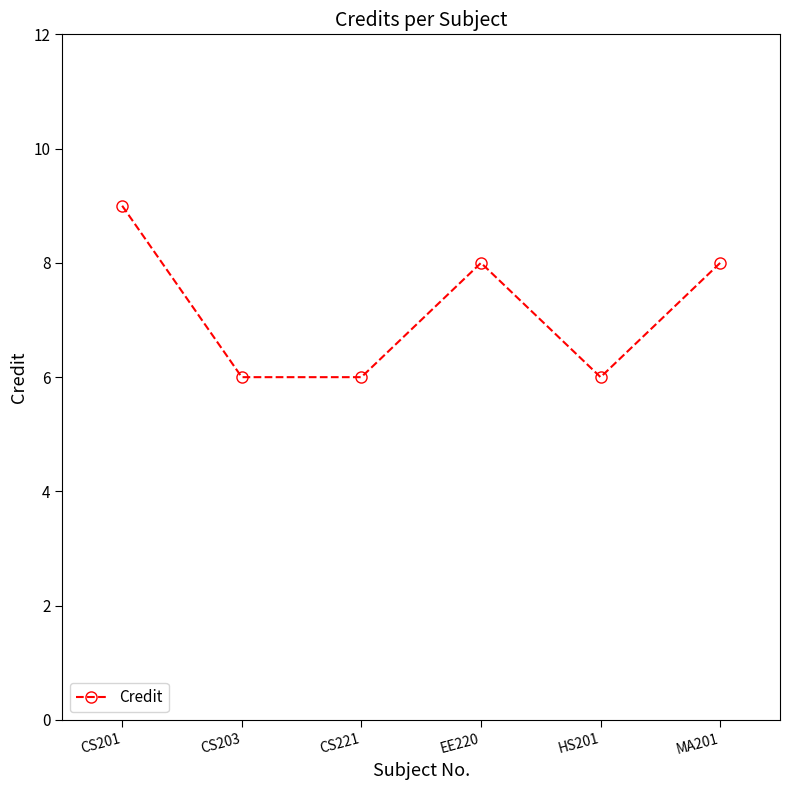

Does the chart have visible grid lines?

No